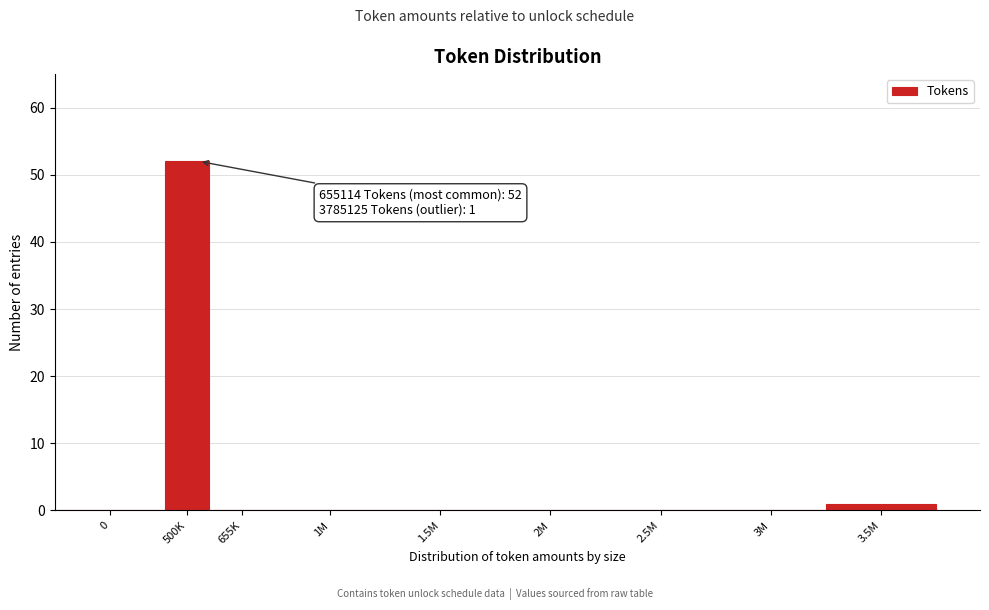

Reading left to right, what are all the values shown in this chart?

0=0	500K=52	655K=0	1M=0	1.5M=0	2M=0	2.5M=0	3M=0	3.5M=1